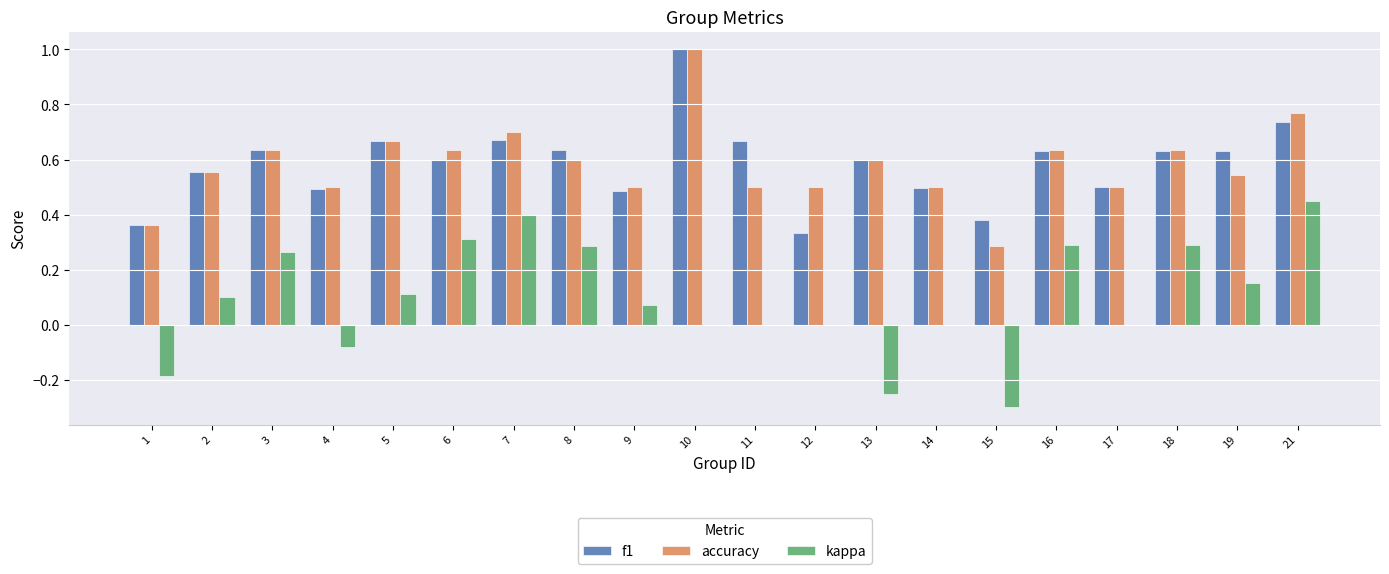

Between 13 and 21, which series saw the biggest shift?

kappa